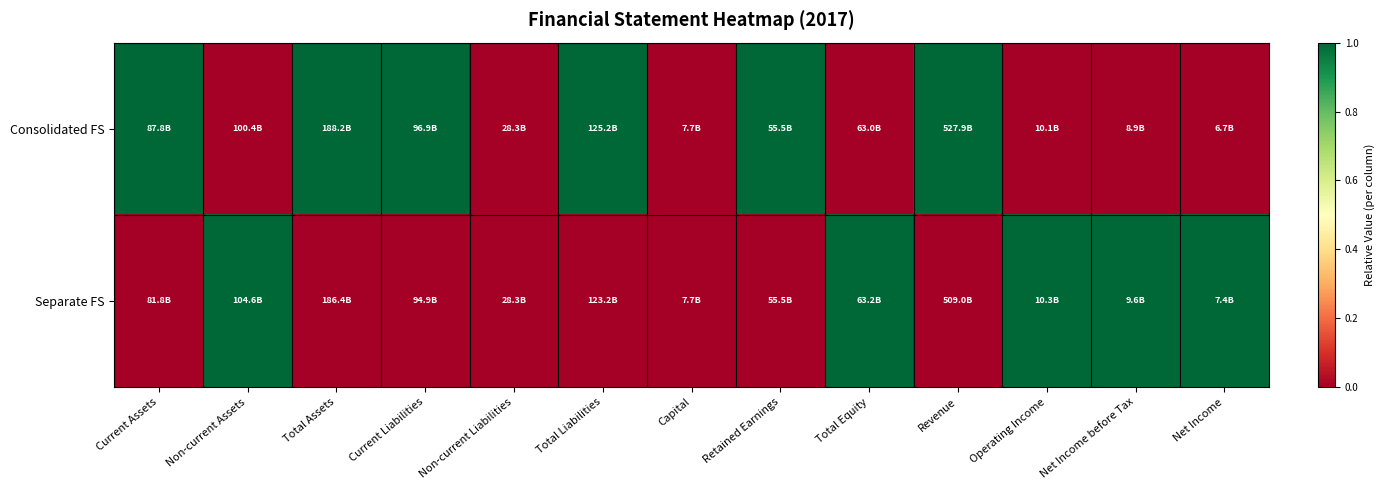

Between Non-current Assets and Total Liabilities, which is larger?

Total Liabilities